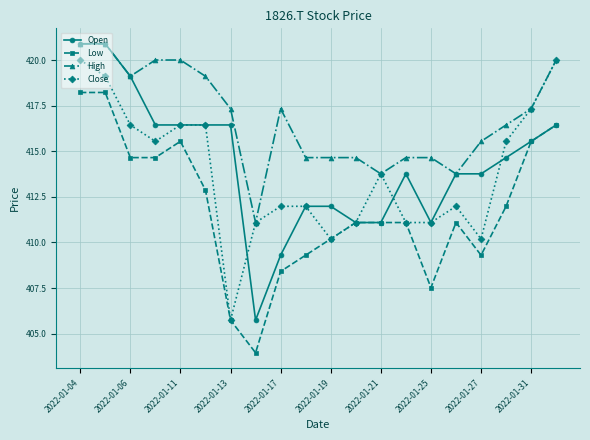

Does the chart display data point markers on the line(s)?

Yes